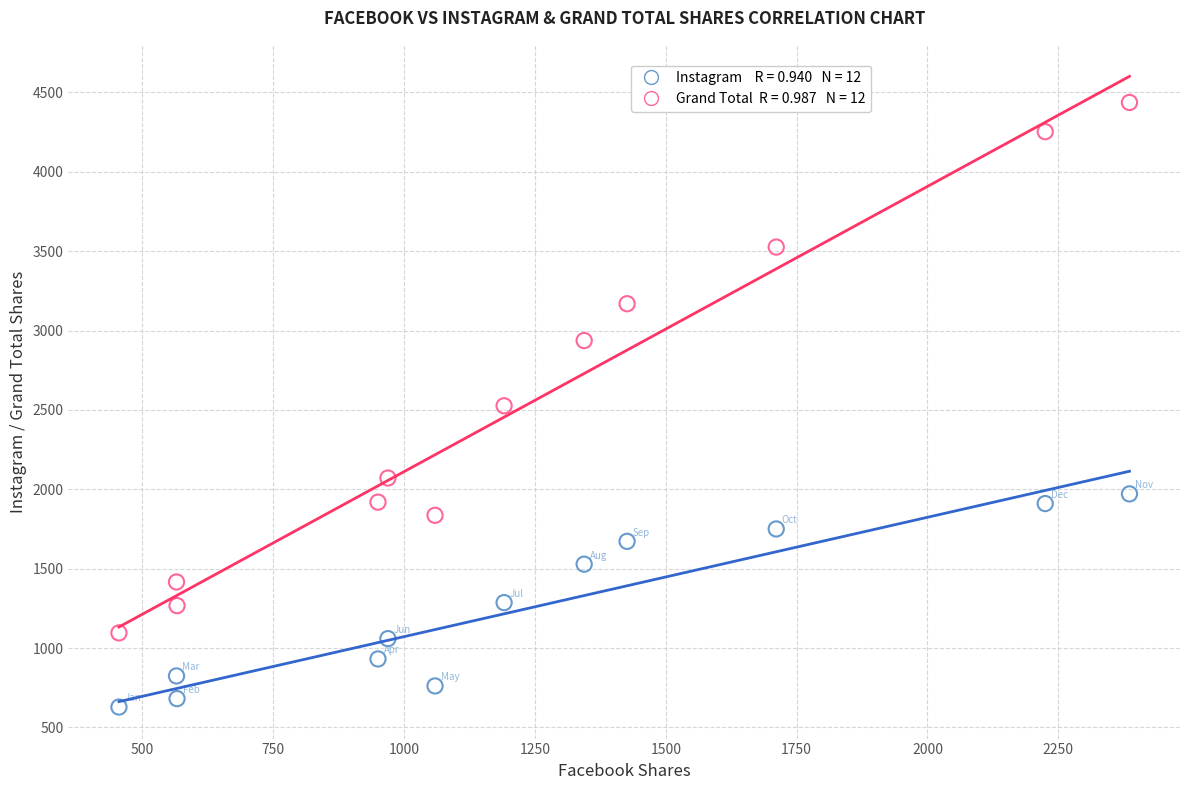

Across all data points, what is the range of X values (max minus min)?

1931